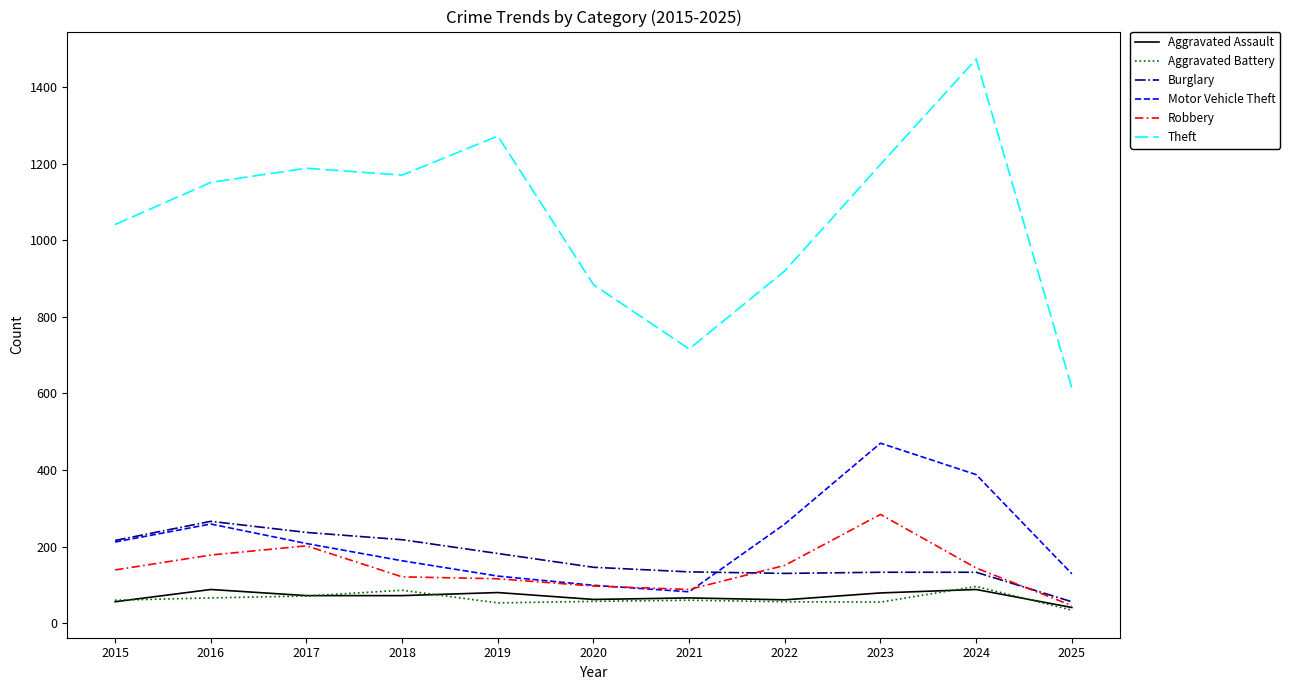

Which category has the highest value in the Robbery series?

2023